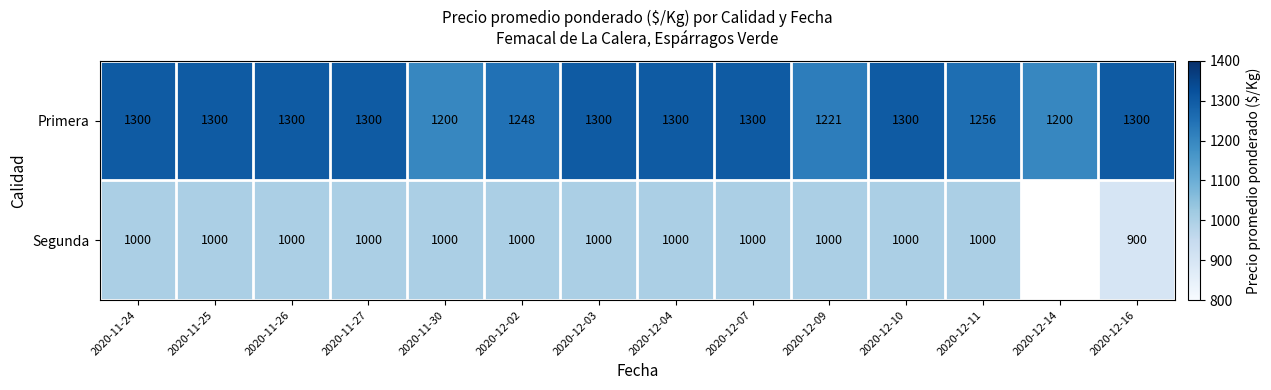

Rank the series at 2020-12-02 from lowest to highest value.

Segunda, Primera